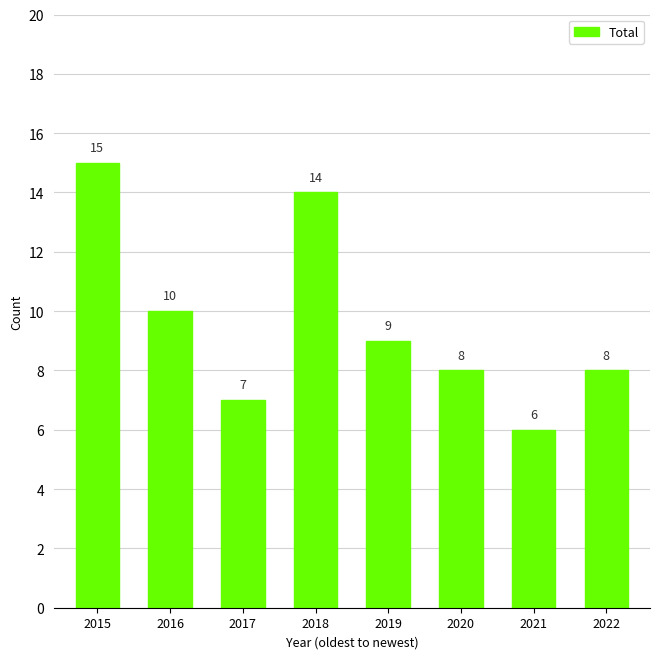

Are the bars grouped side by side (vs. stacked)?

No